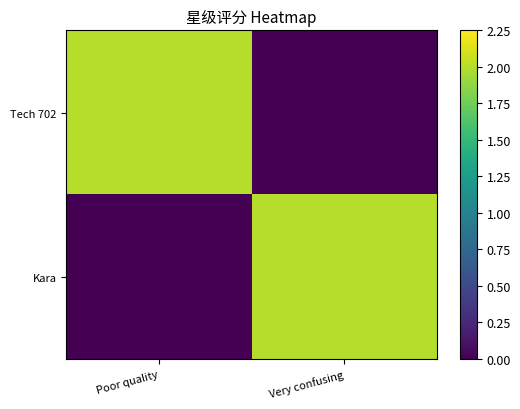

At Very confusing, list the series in order from largest to smallest.

Kara, Tech 702